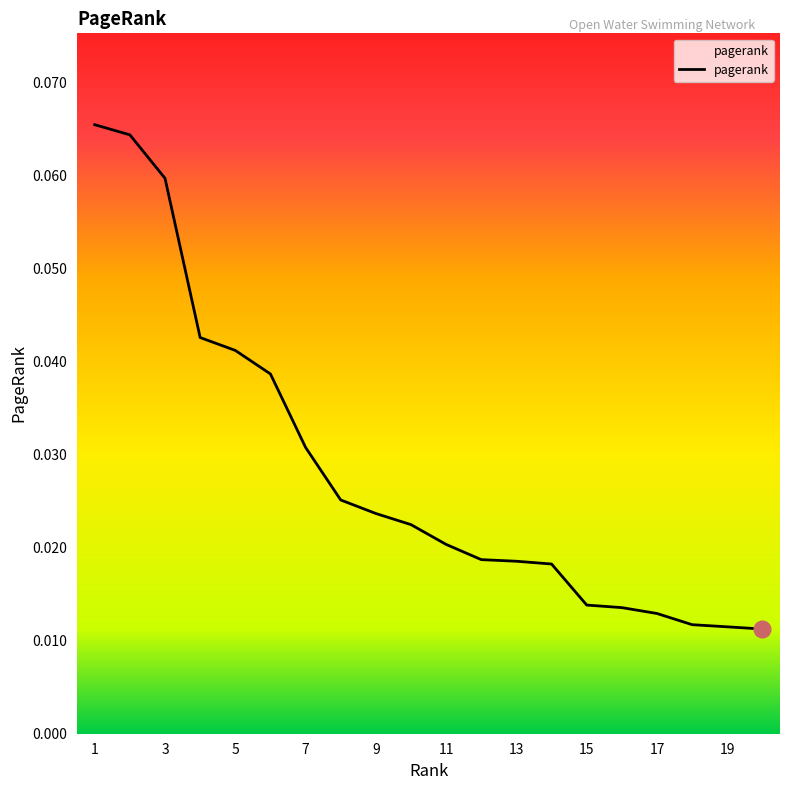

List the labels in order of value, largest first.

1, 2, 3, 4, 5, 6, 7, 8, 9, 10, 11, 12, 13, 14, 15, 16, 17, 18, 19, 20